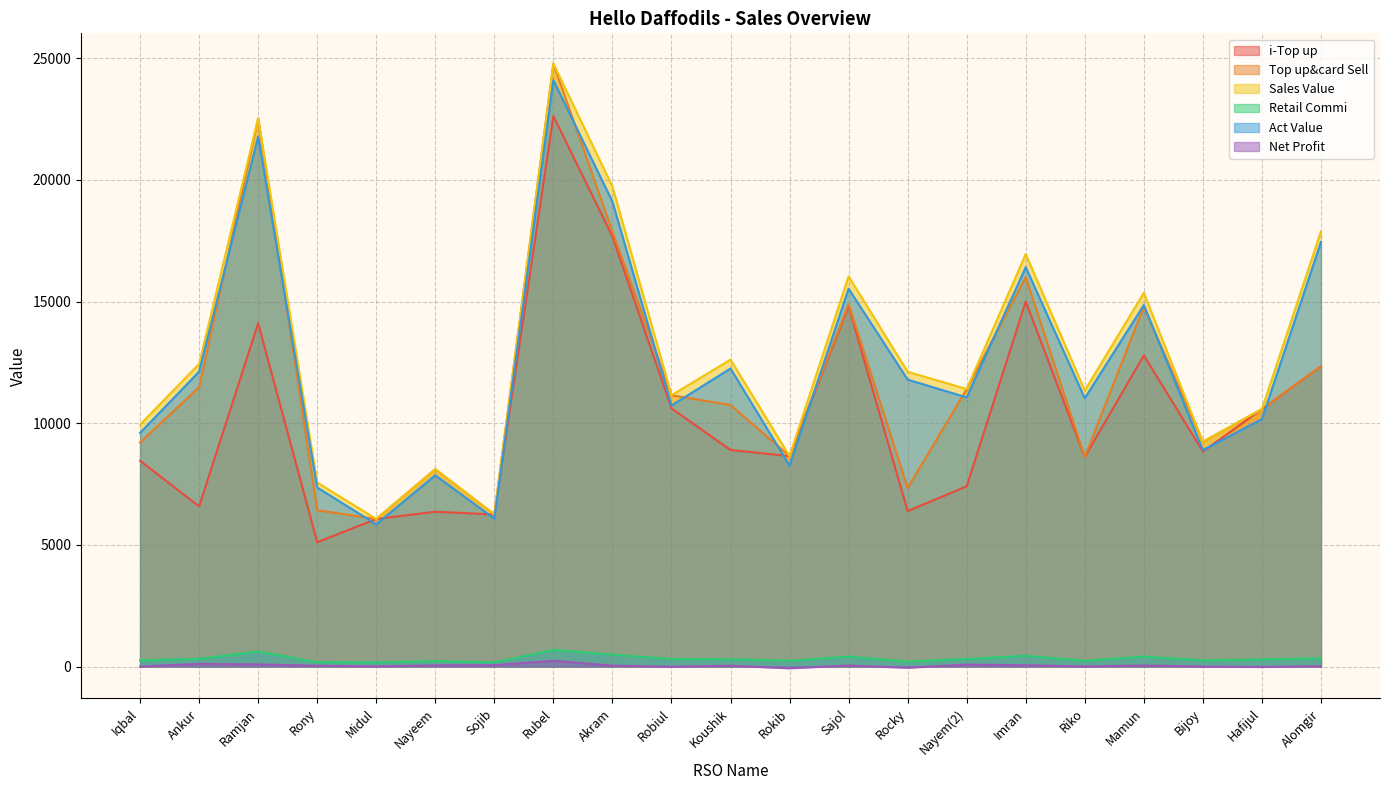

In Top up&card Sell, how many points are higher than both neighbors (excluding endpoints)?

6